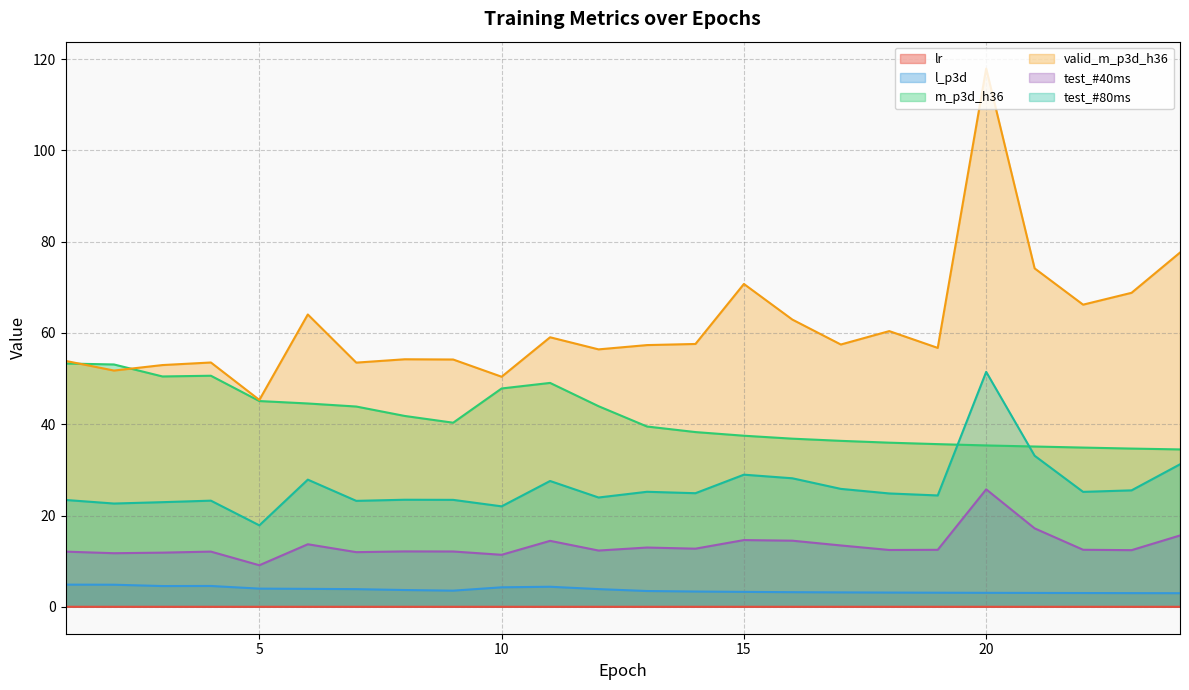

What are all the series names shown in the legend?

lr, l_p3d, m_p3d_h36, valid_m_p3d_h36, test_#40ms, test_#80ms